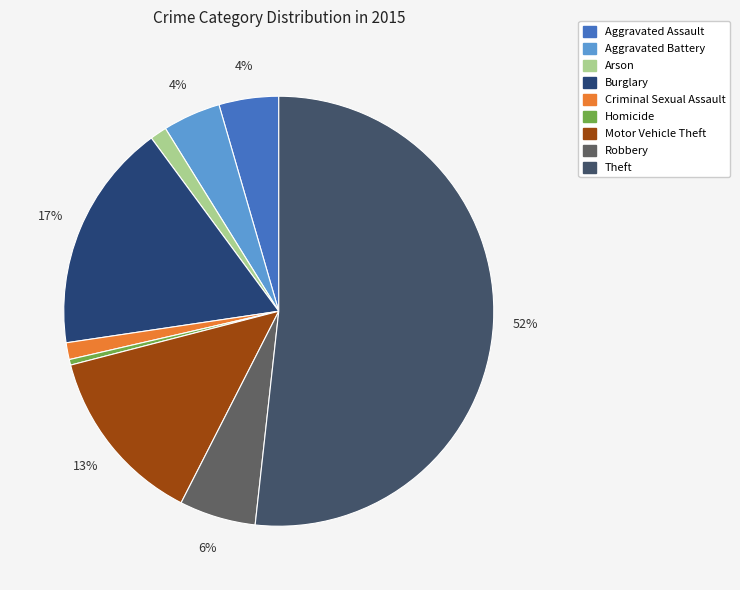

True or false: Criminal Sexual Assault accounts for 1% of the total.

True